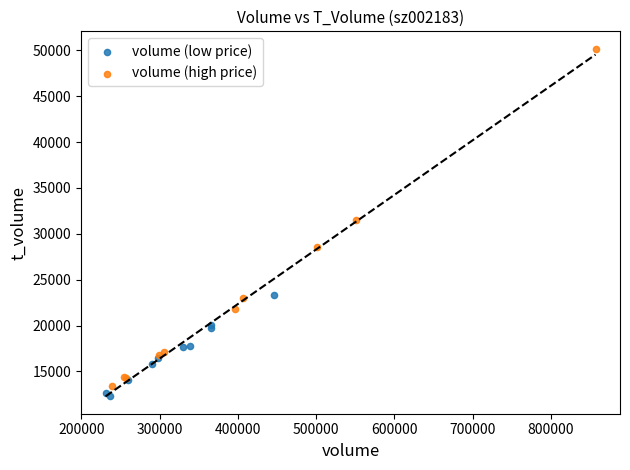

Which series contains the highest Y value?

volume (high price)